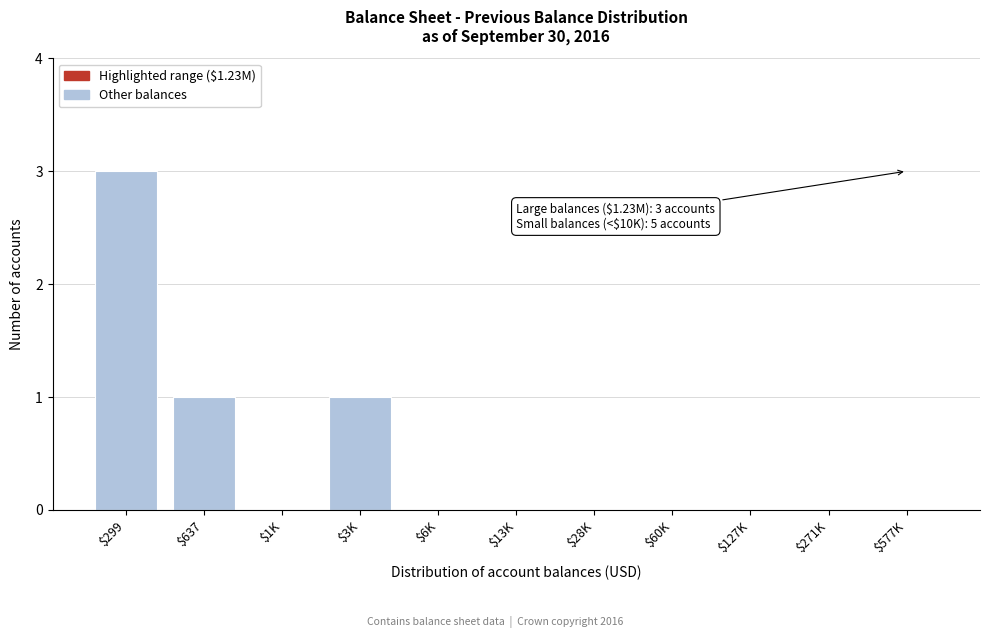

True or false: the data shows 1 at $637.

True